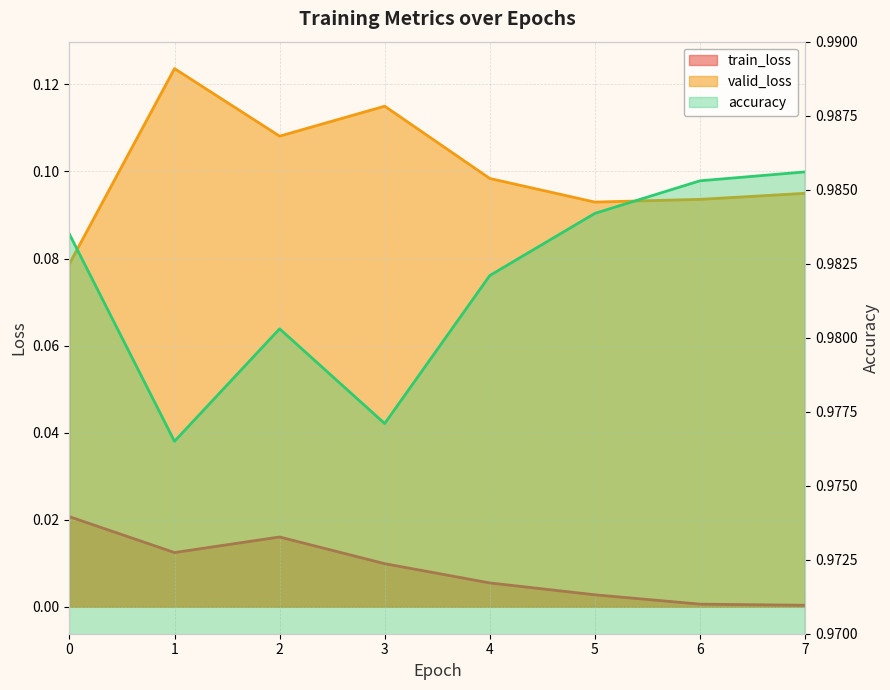

At which label does valid_loss reach its peak?

1